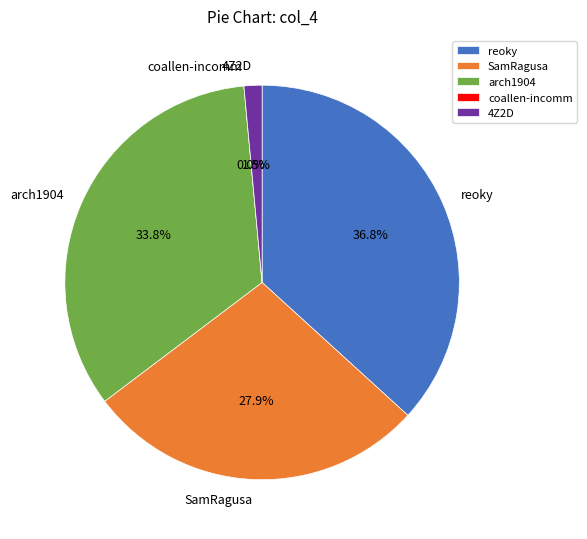

Which slice is the largest?

reoky